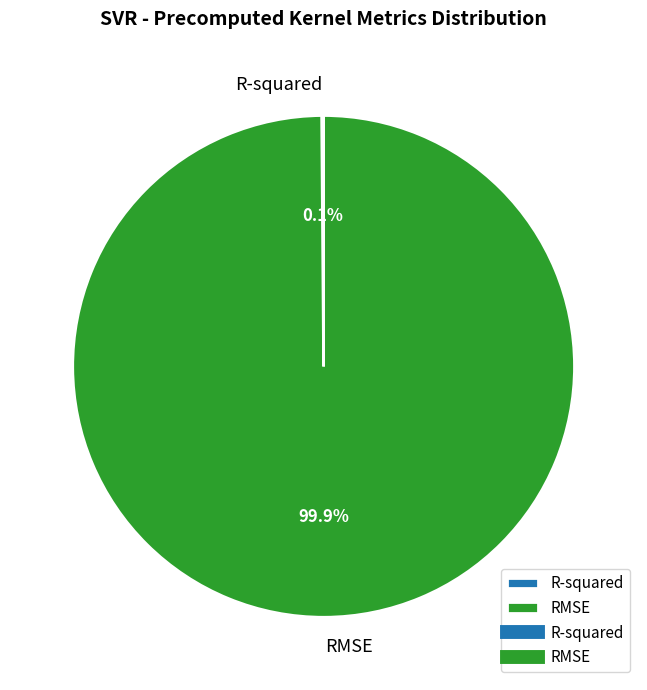

To the nearest percent, what is the average slice percentage?

50%